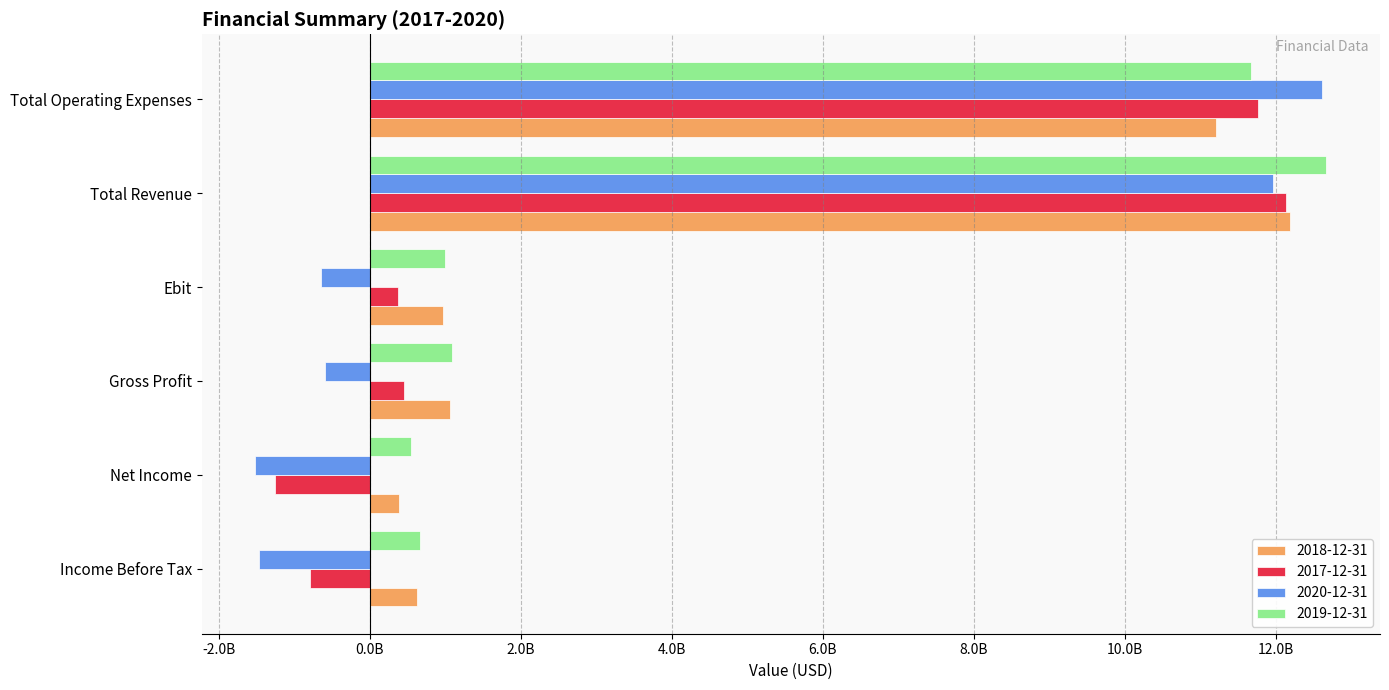

What is the value of the 2019-12-31 bar at the 6th from the left?

11666000000